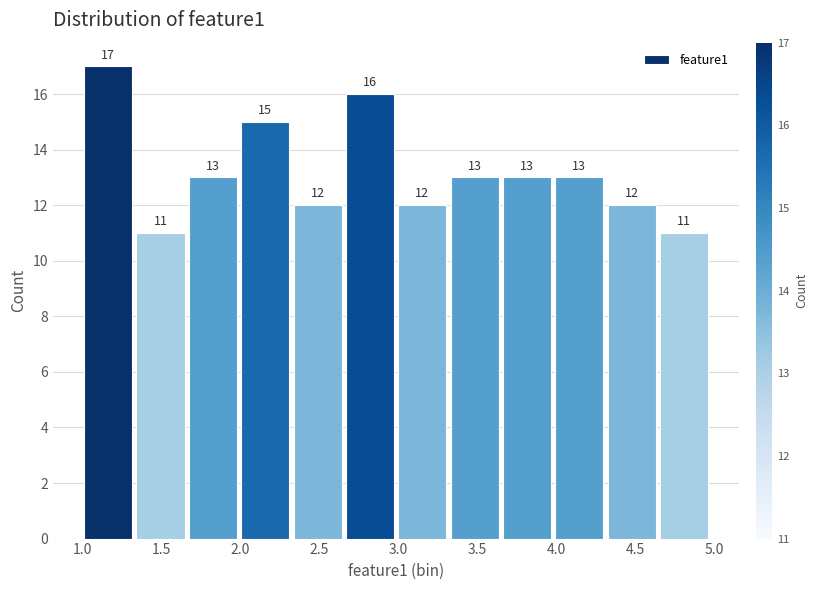

Reading left to right, transcribe this chart: for each bar, give the range it covers on the x-axis and its height. The bar edges are not printed on the chart, so give them approximately, as read against the axis.

1.00 to 1.35: 17
1.35 to 1.65: 11
1.65 to 2.00: 13
2.00 to 2.30: 15
2.30 to 2.65: 12
2.65 to 3.00: 16
3.00 to 3.30: 12
3.30 to 3.65: 13
3.65 to 4.00: 13
4.00 to 4.30: 13
4.30 to 4.65: 12
4.65 to 4.95: 11